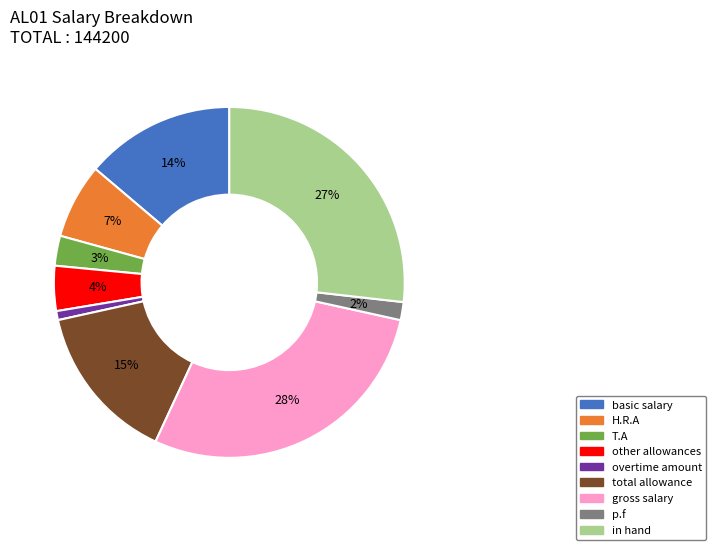

Is it true that total allowance is 15% of the pie?

True